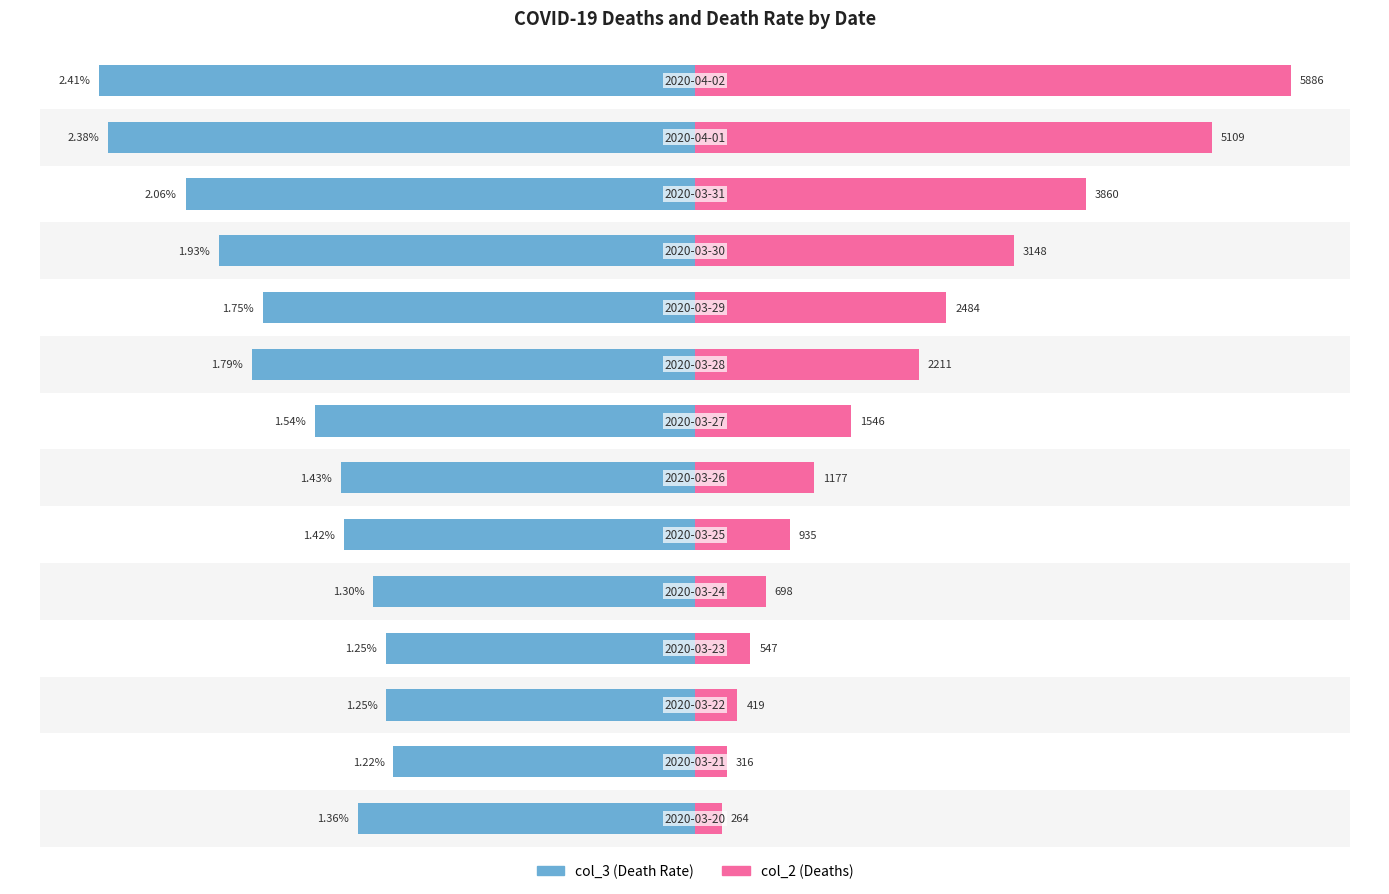

Rank the series by their maximum value, from highest to lowest.

col_2 (Deaths), col_3 (Death Rate)